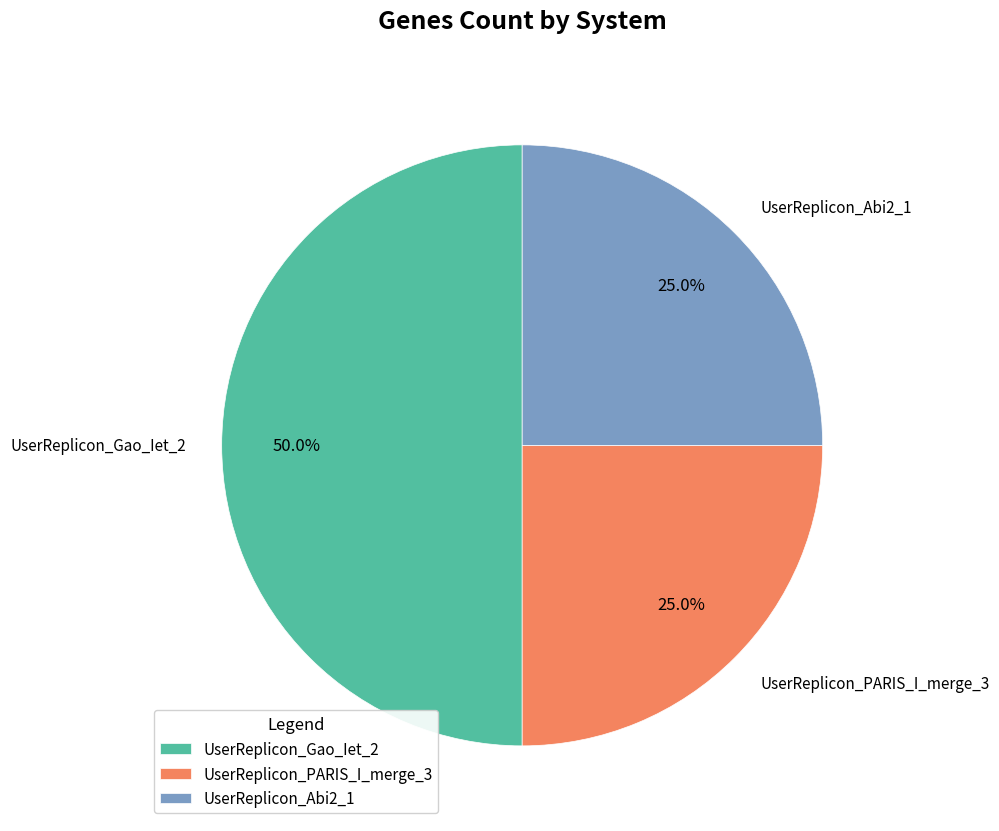

What is the total percentage of UserReplicon_Abi2_1 and UserReplicon_PARIS_I_merge_3?

50.0%